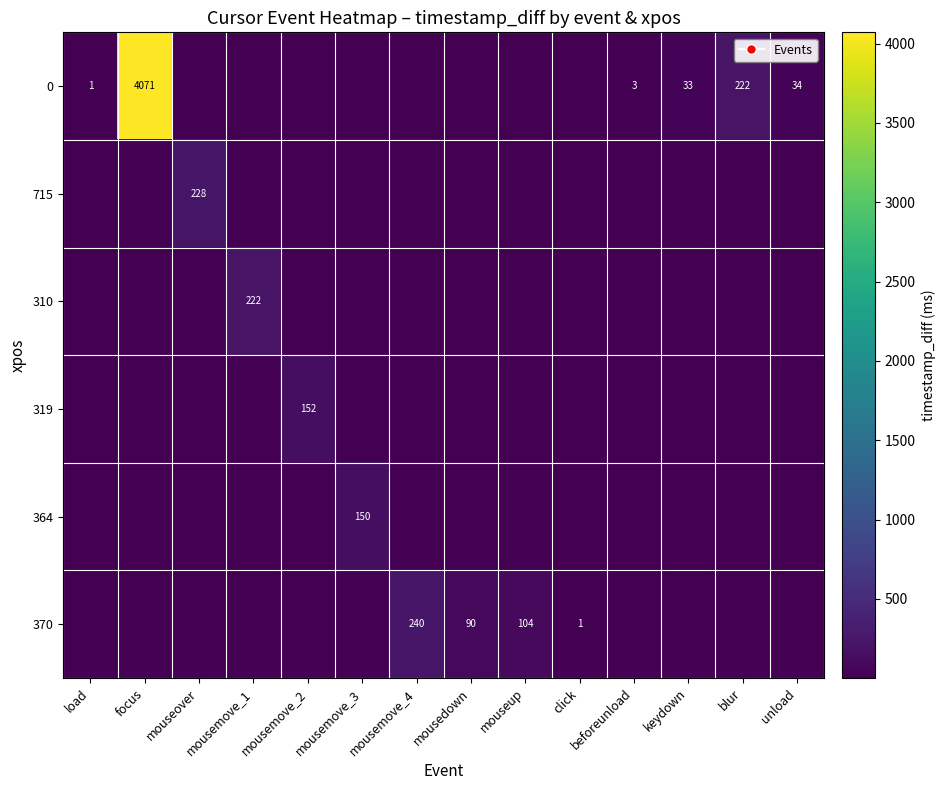

The value of 310 at mousemove_1 is 128. True or false?

False